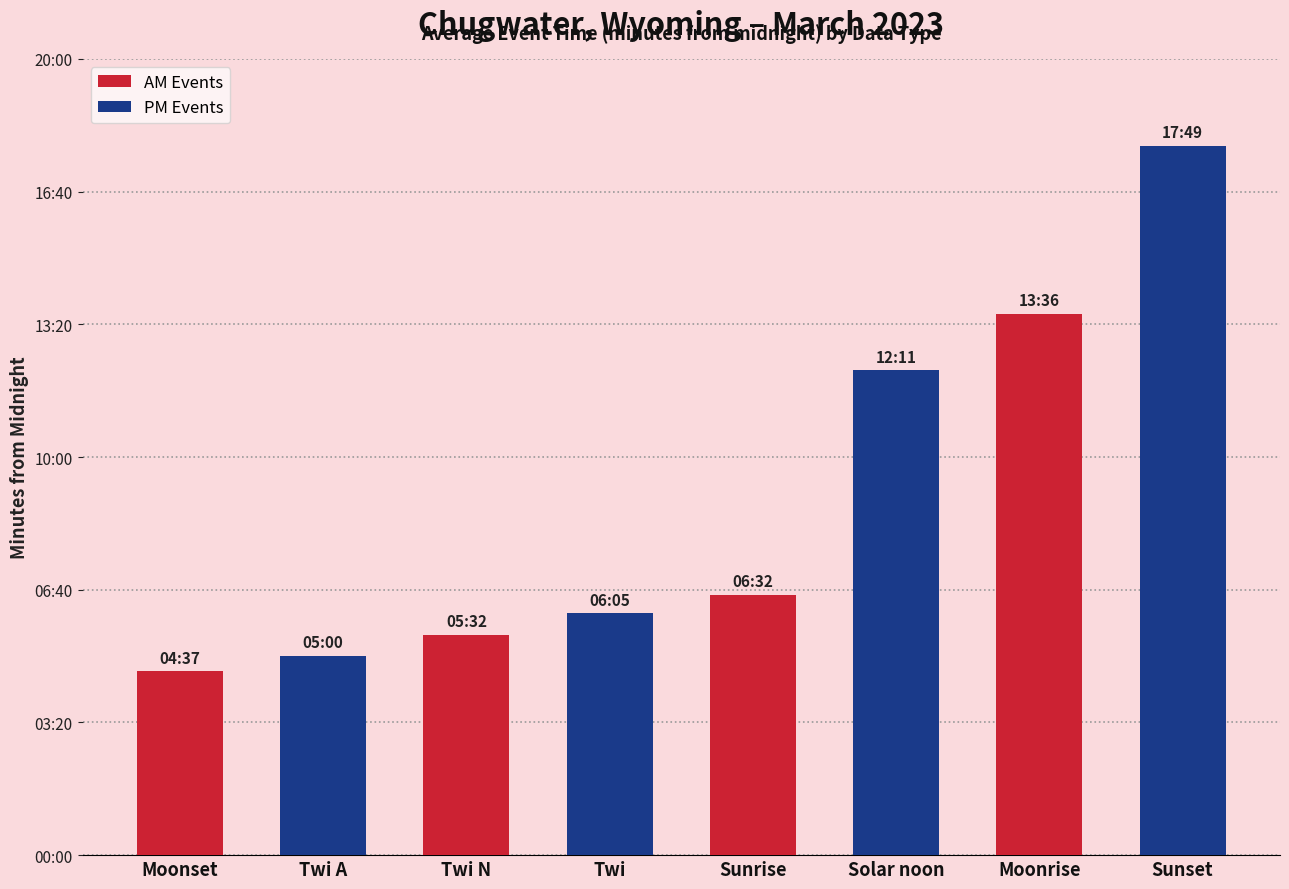

Where does the data first go above 392?

Sunrise